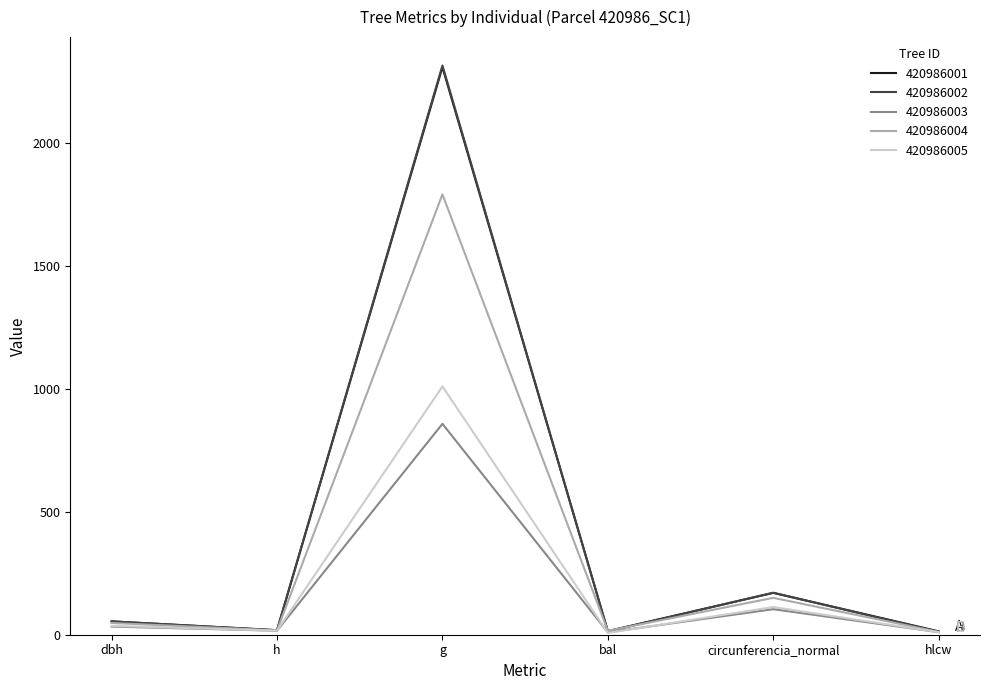

Where does the 420986005 series first go above 35?

dbh